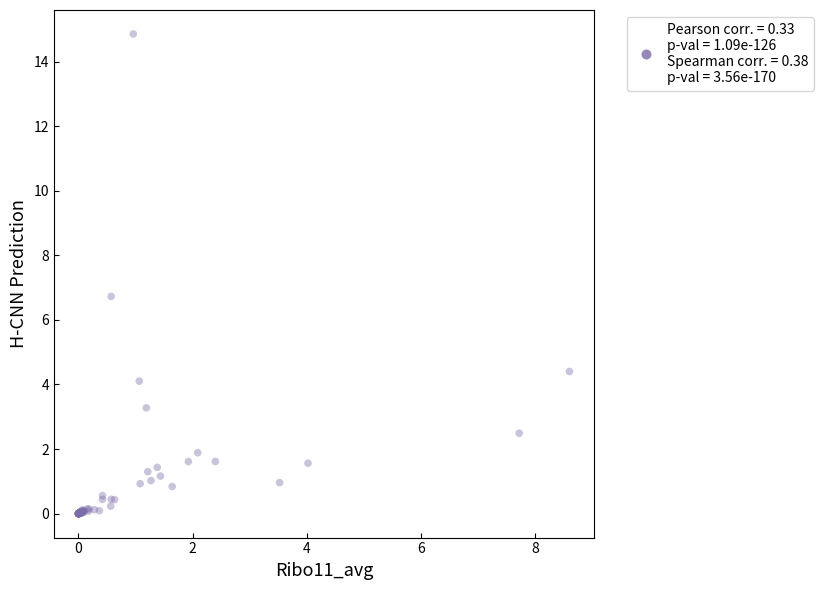

What Y value in the scatter plot is closest to 7?

6.7